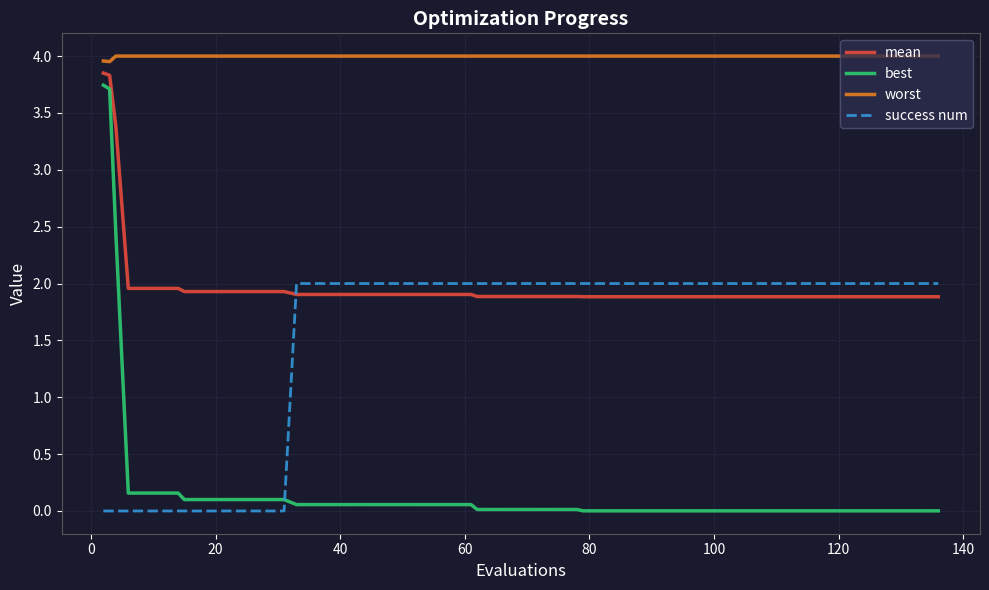

List the series in order of their peak value, lowest first.

success num, best, mean, worst